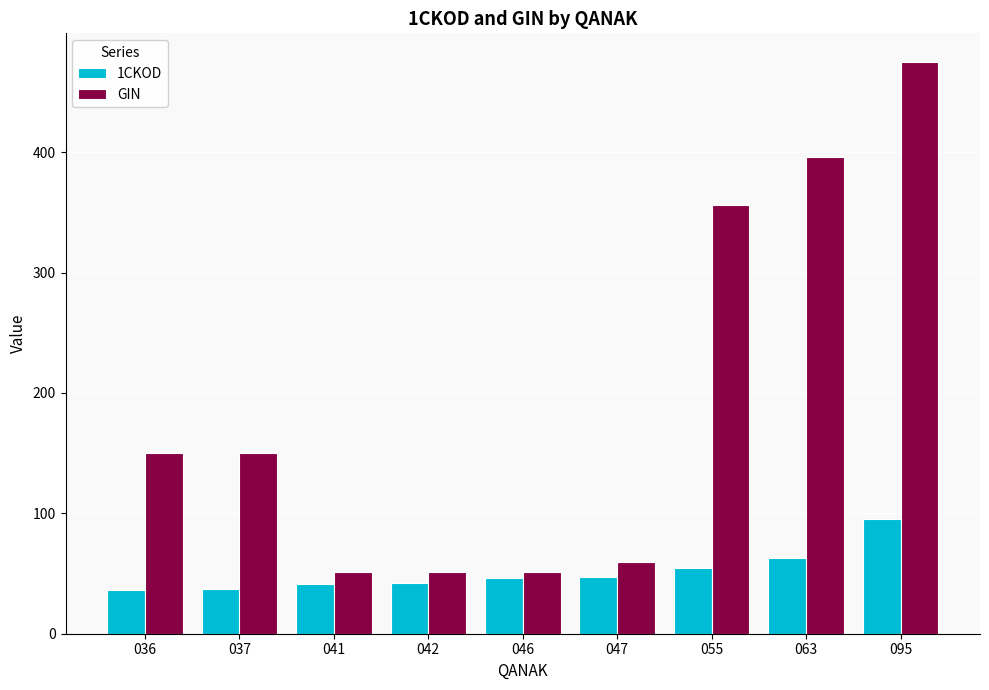

The value of 1CKOD at 046 is 82.6. True or false?

False